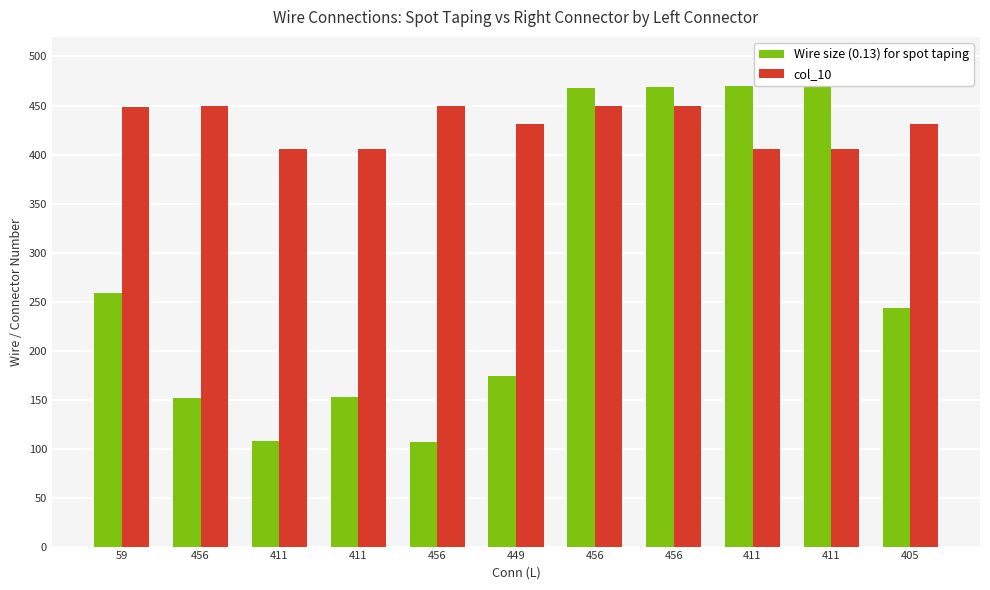

Which series has the largest range (max minus min)?

Wire size (0.13) for spot taping